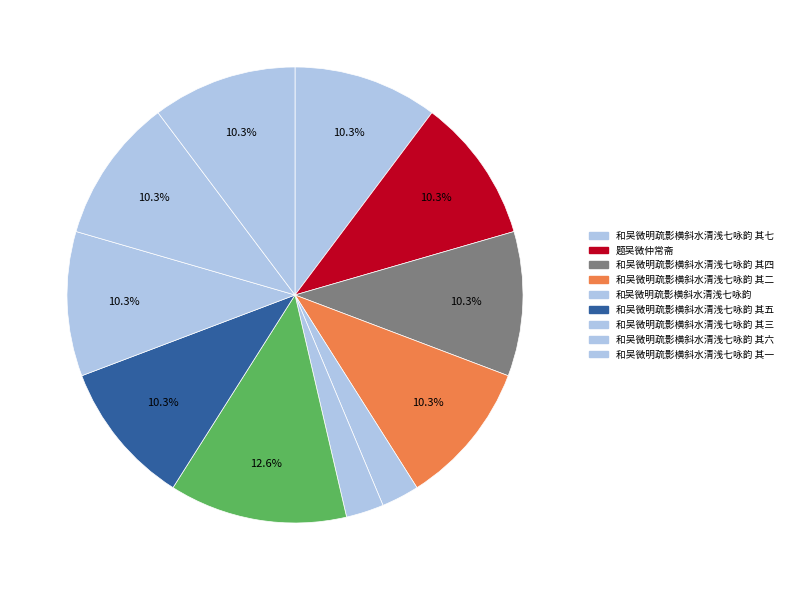

How many slices are in this pie chart?

11